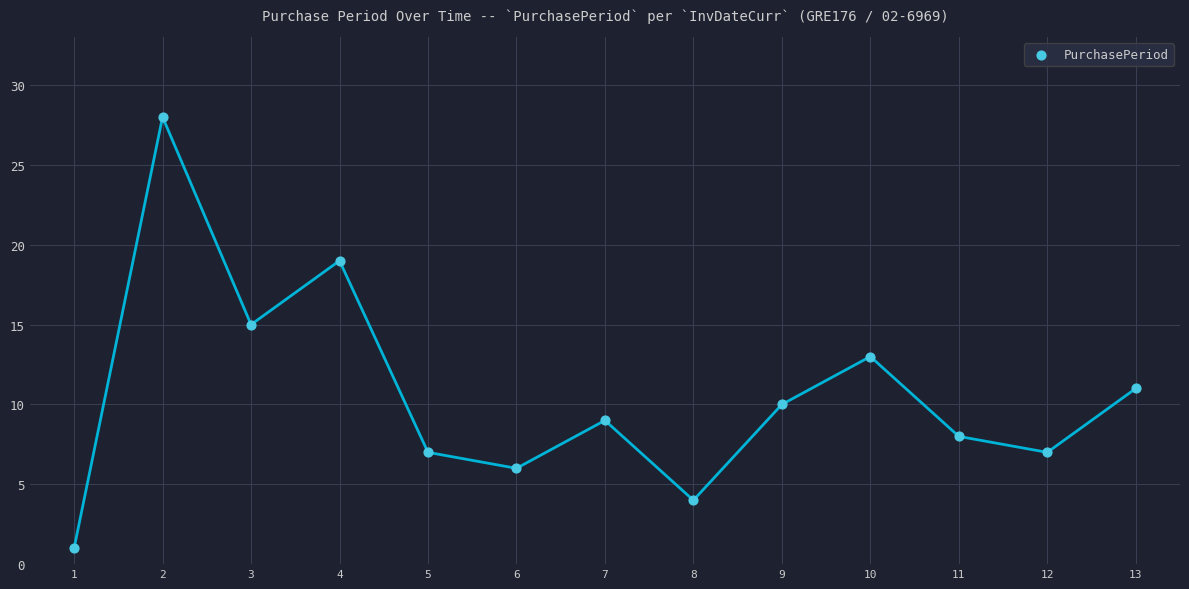

What is the range of Y values (max minus min)?

27